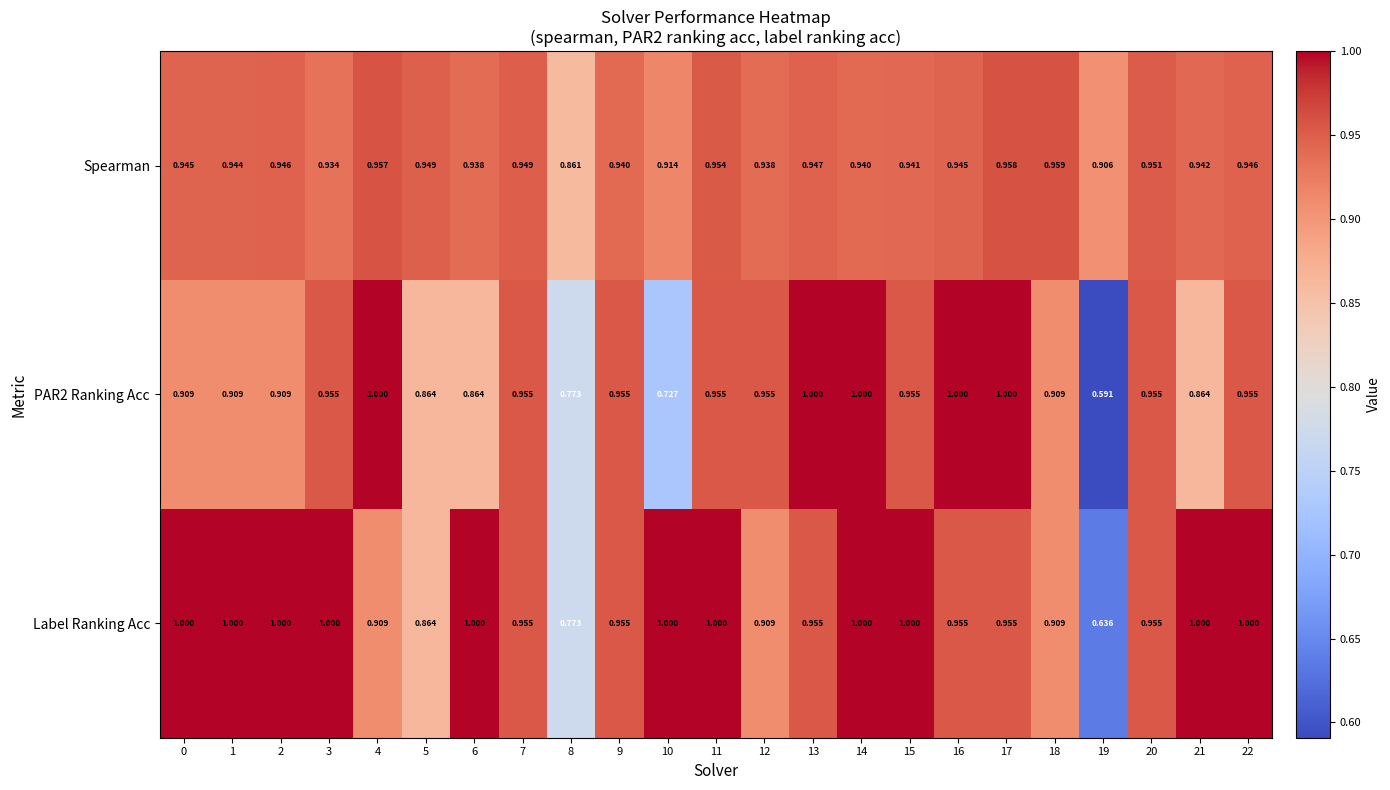

Between 18 and 21, which series saw the biggest shift?

Label Ranking Acc